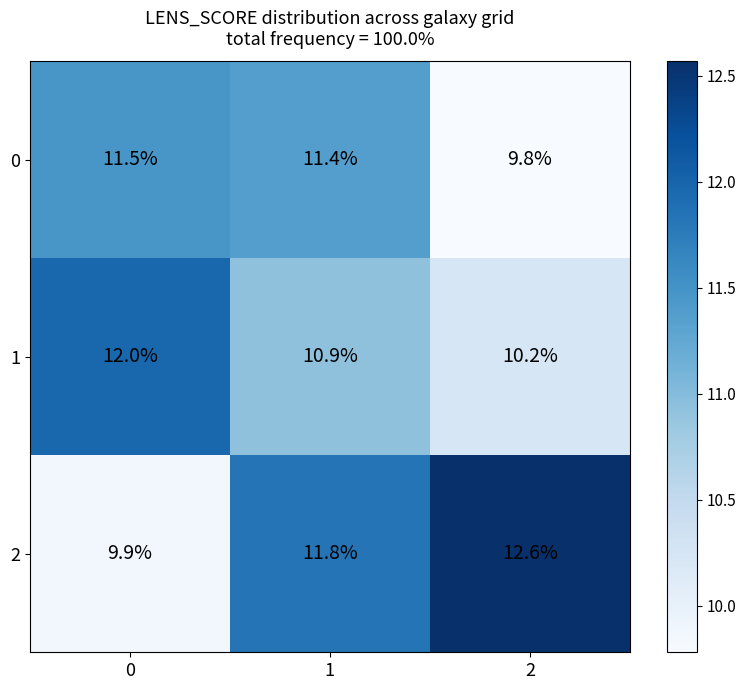

What is the sum of the 0 values at 1 and 0?

22.9